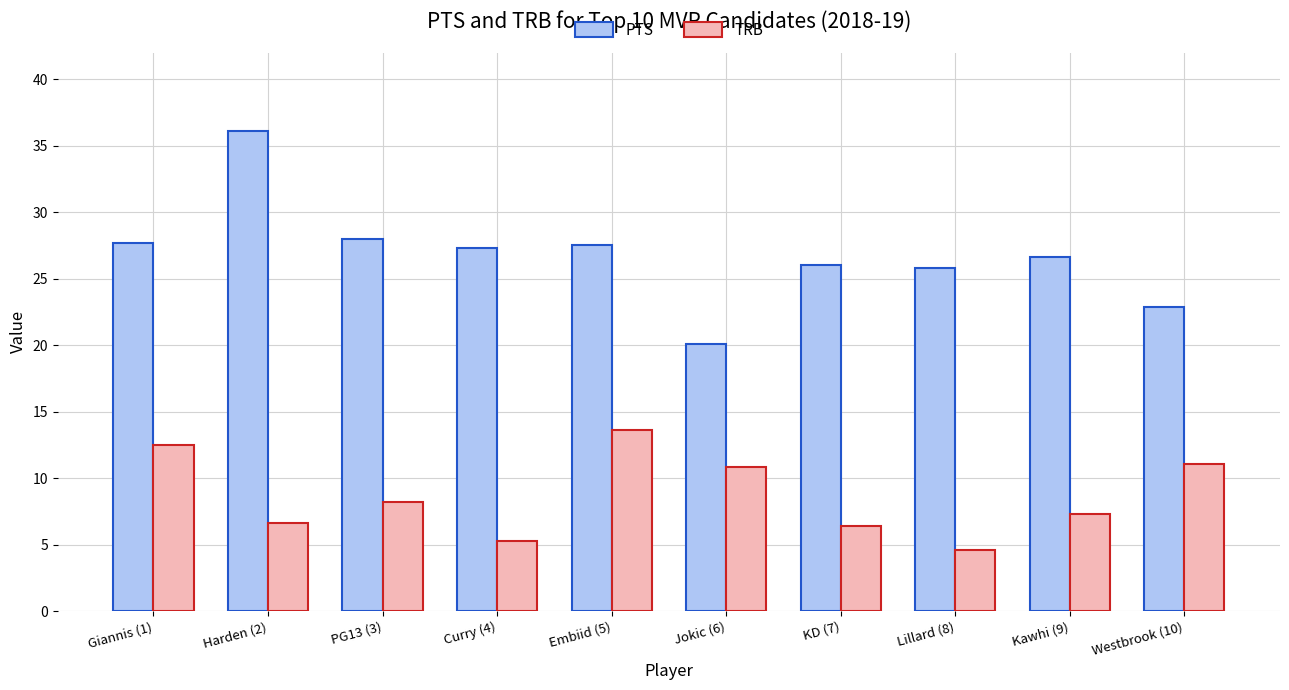

Reading left to right, extract all data points from this chart.

PTS: Giannis (1)=27.7	Harden (2)=36.1	PG13 (3)=28.0	Curry (4)=27.3	Embiid (5)=27.5	Jokic (6)=20.1	KD (7)=26.0	Lillard (8)=25.8	Kawhi (9)=26.6	Westbrook (10)=22.9
TRB: Giannis (1)=12.5	Harden (2)=6.6	PG13 (3)=8.2	Curry (4)=5.3	Embiid (5)=13.6	Jokic (6)=10.8	KD (7)=6.4	Lillard (8)=4.6	Kawhi (9)=7.3	Westbrook (10)=11.1